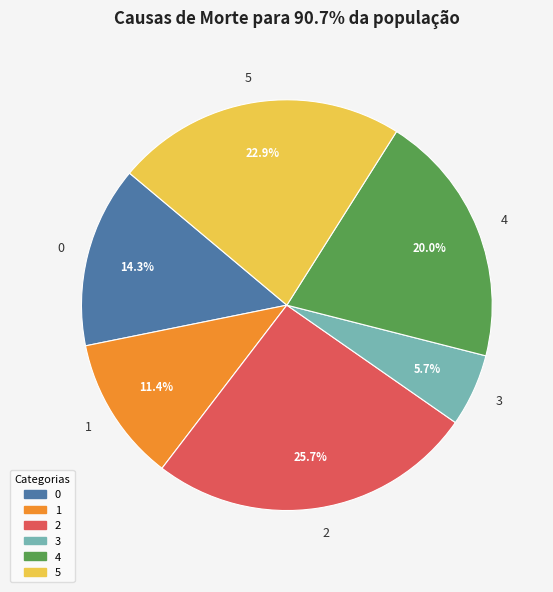

To the nearest percent, what is the difference between the 4 and 2 slice percentages?

6%